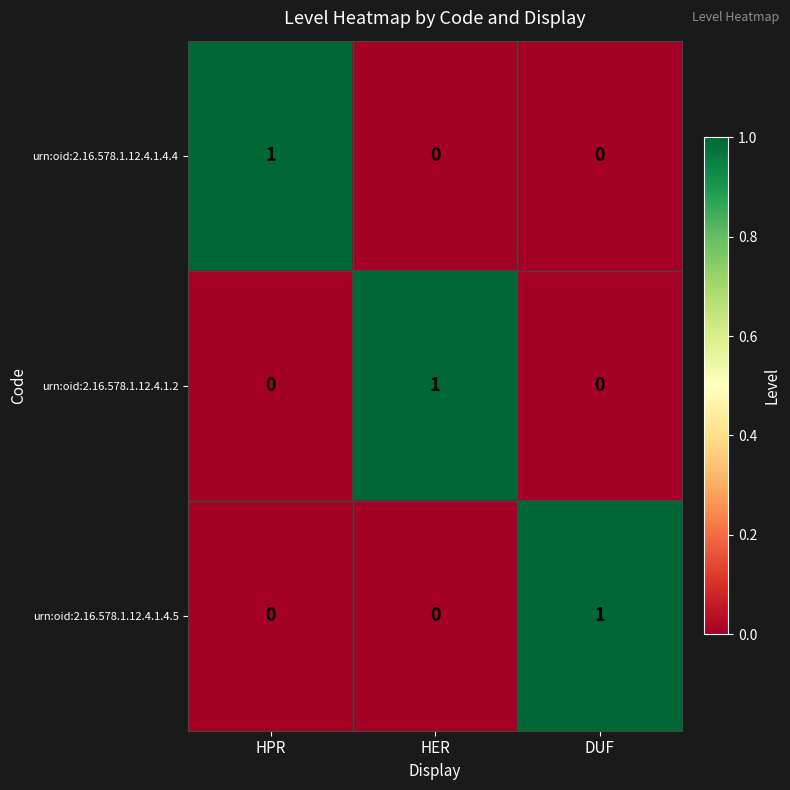

Is it true that urn:oid:2.16.578.1.12.4.1.4.4 equals 1 at HPR?

True